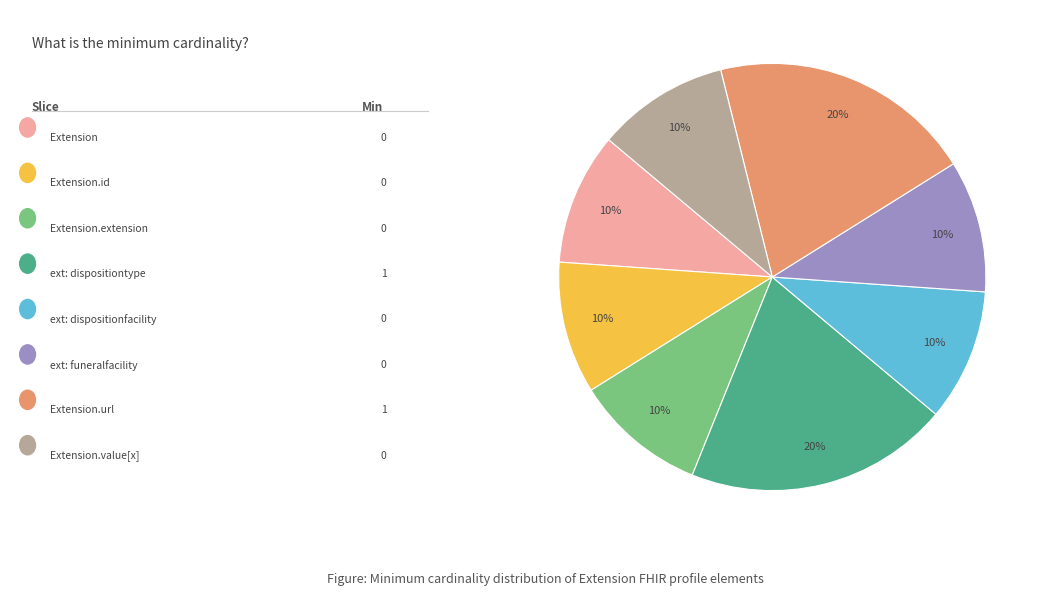

Is there a majority slice in this chart?

No